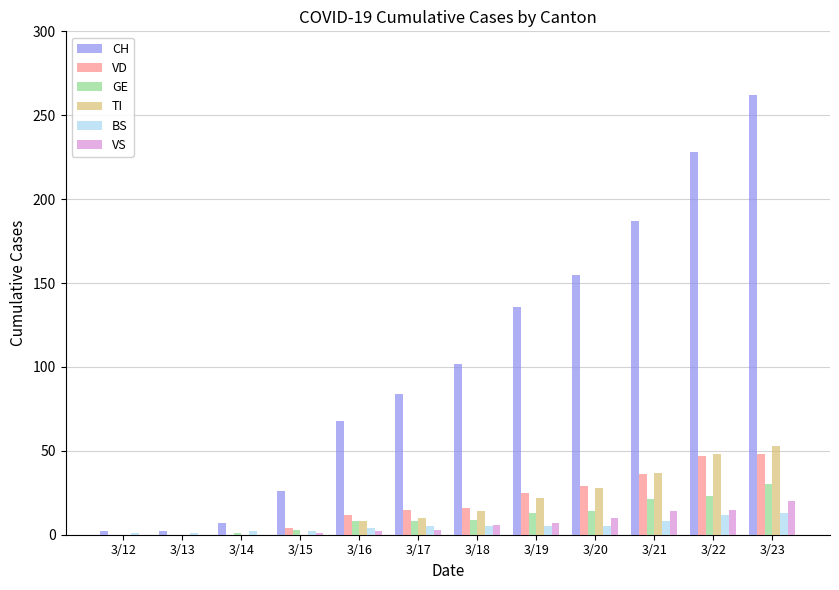

Count the number of data series in this chart.

6